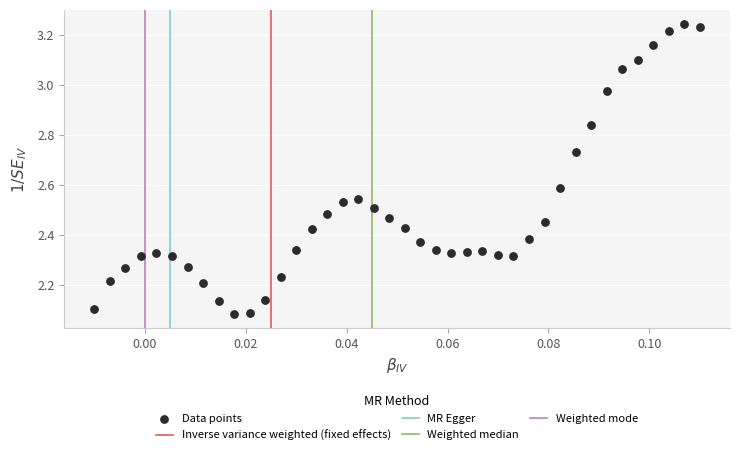

What is the range of Y values (max minus min)?

1.2